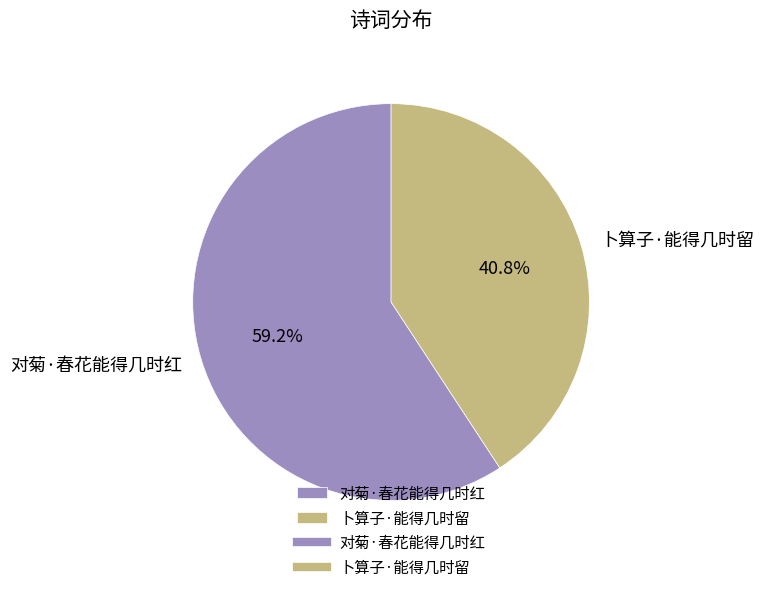

True or false: 对菊·春花能得几时红 accounts for 54% of the total.

False